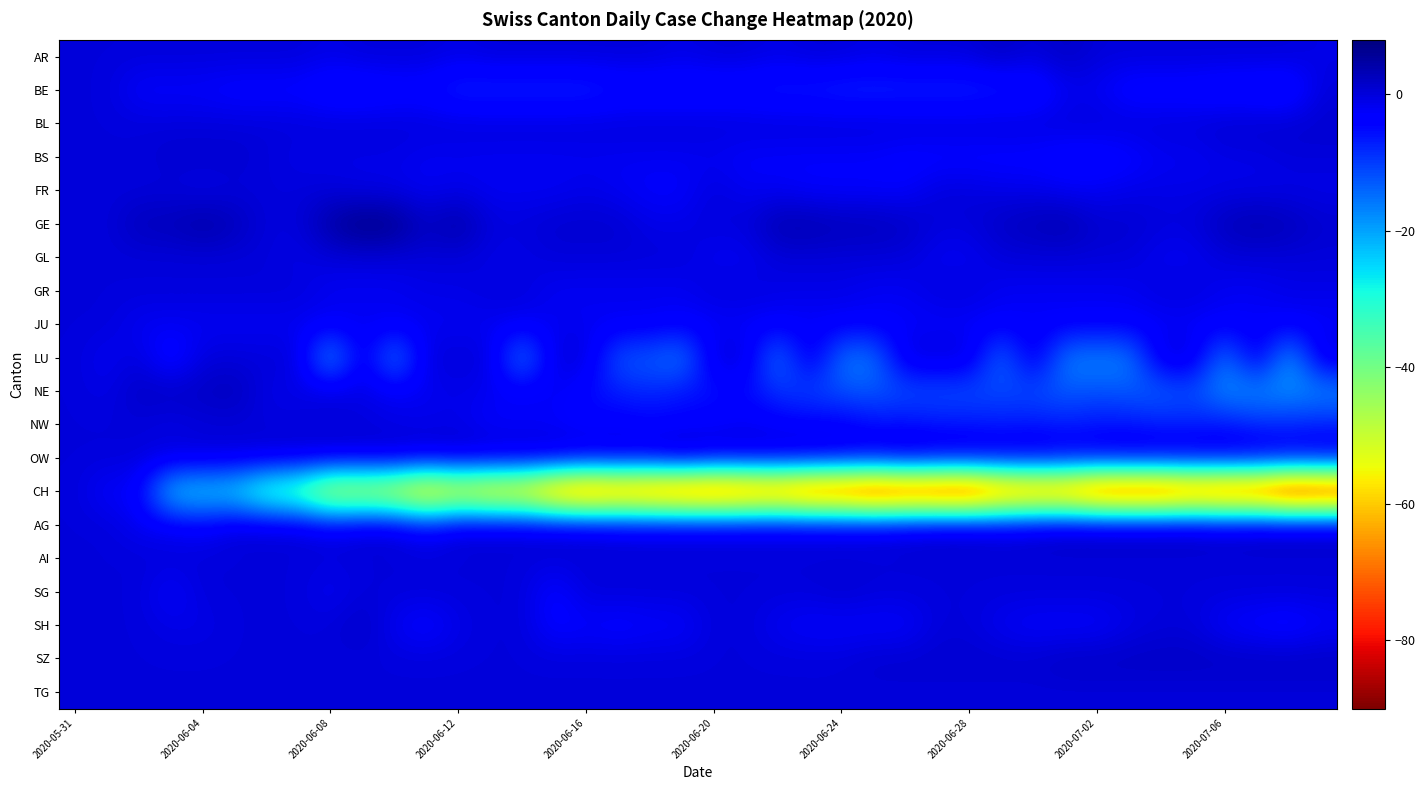

What is the minimum value shown in the chart?

-90